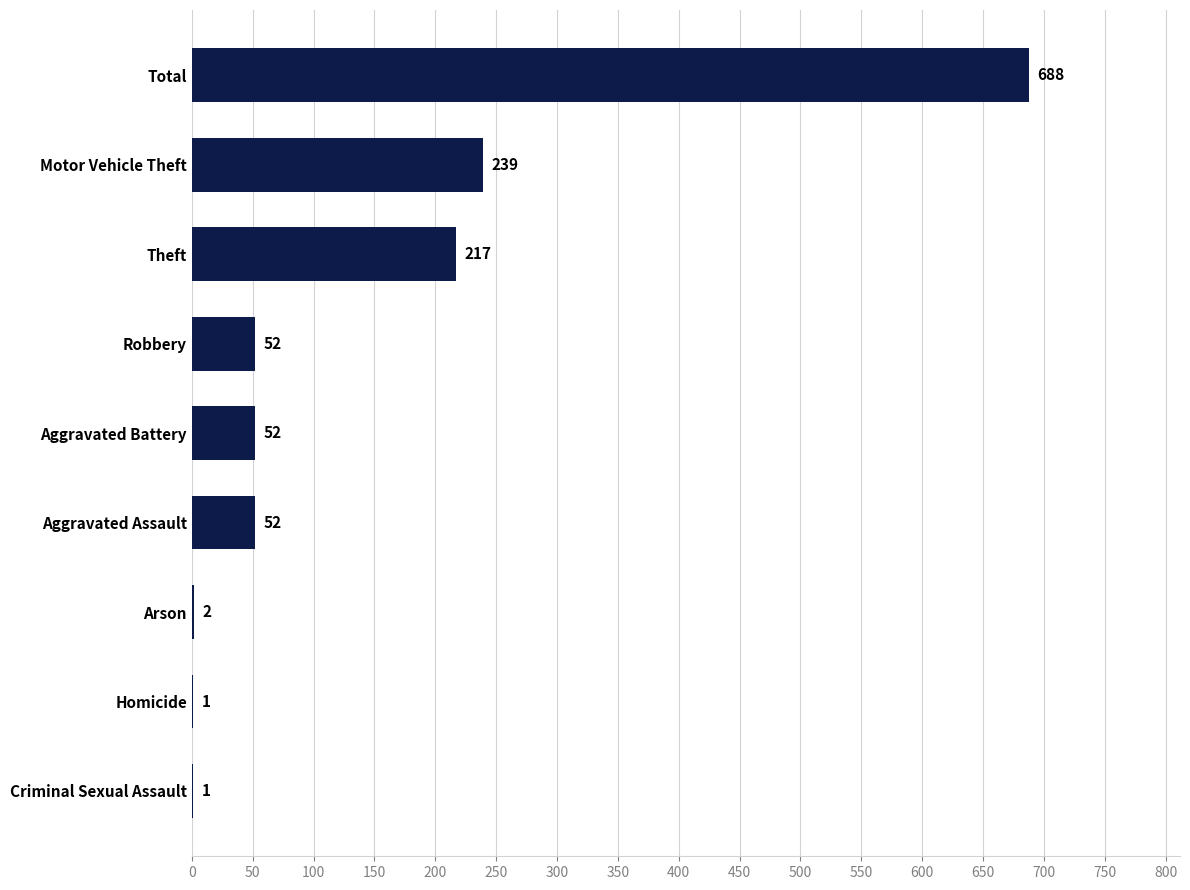

At which label is the value closest to 344?

Motor Vehicle Theft